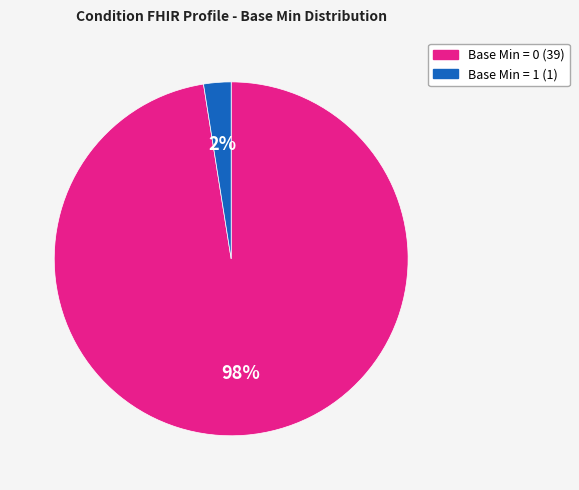

Does any single category account for the majority?

Yes